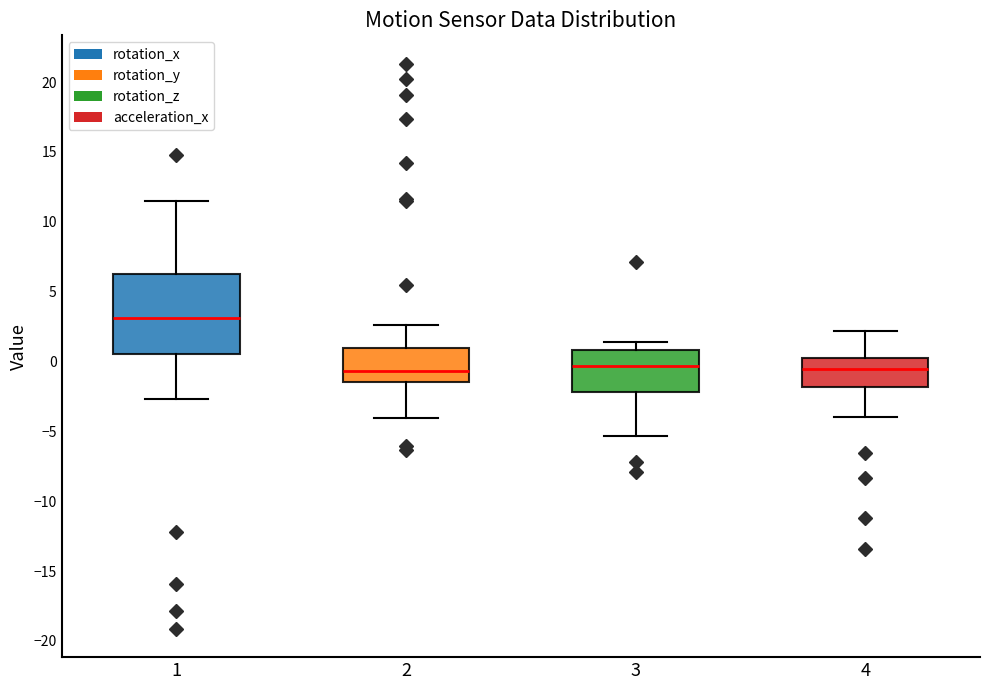

Reading left to right, transcribe this box plot: for each box, give where its median line is, the range the box spans, and where its two whiskers end, as read against the y-axis. The values are not printed on the chart, so give them approximately, as read against the axis.

1: median 3.0, box 0.5 to 6.5, whiskers -2.5 to 11.5
2: median -0.5, box -1.5 to 1.0, whiskers -4.0 to 2.5
3: median -0.5, box -2.0 to 1.0, whiskers -5.5 to 1.5
4: median -0.5, box -2.0 to 0.5, whiskers -4.0 to 2.0